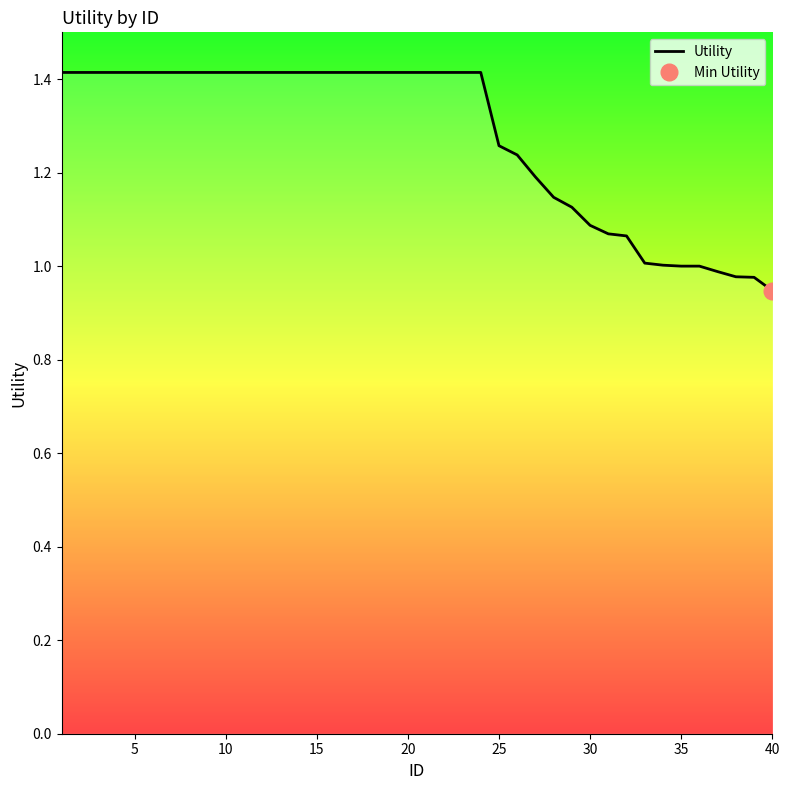

How many lines are shown in the chart?

1